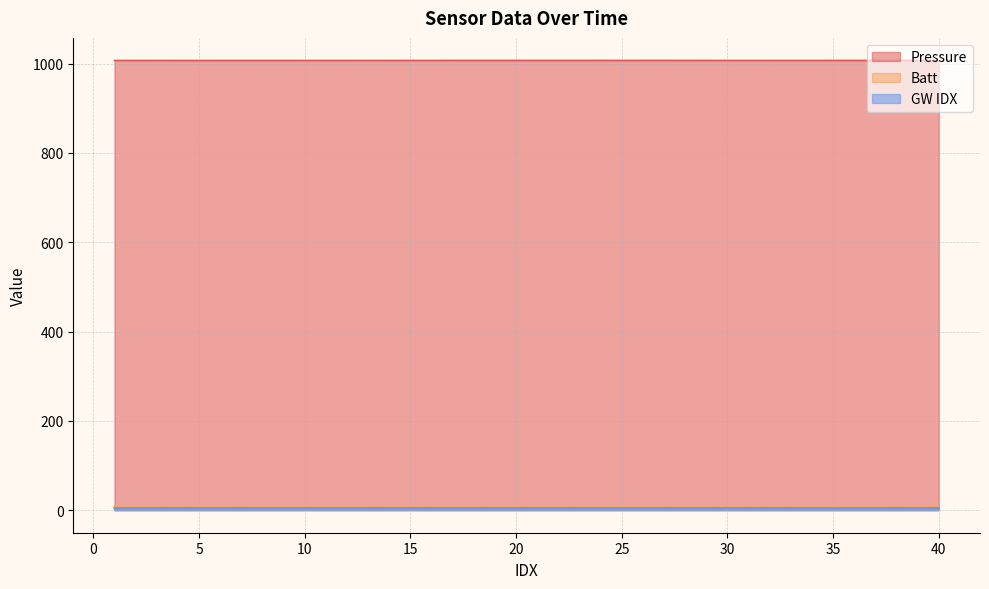

What is the value of the Pressure point at the 28th from the left?

1007.0